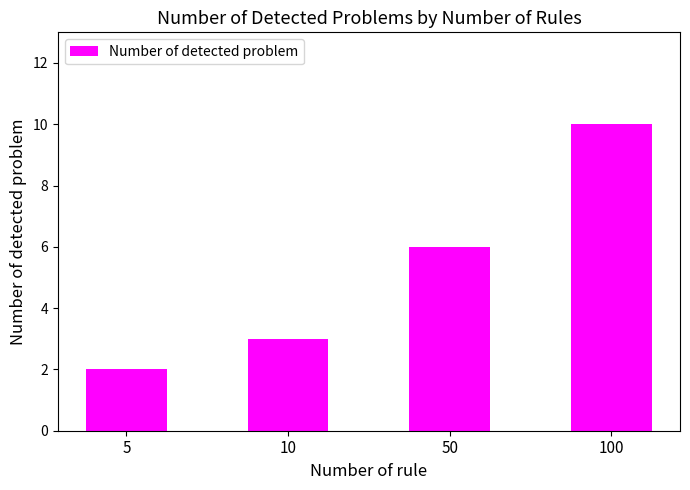

What is the change in value from 5 to 100?

+8